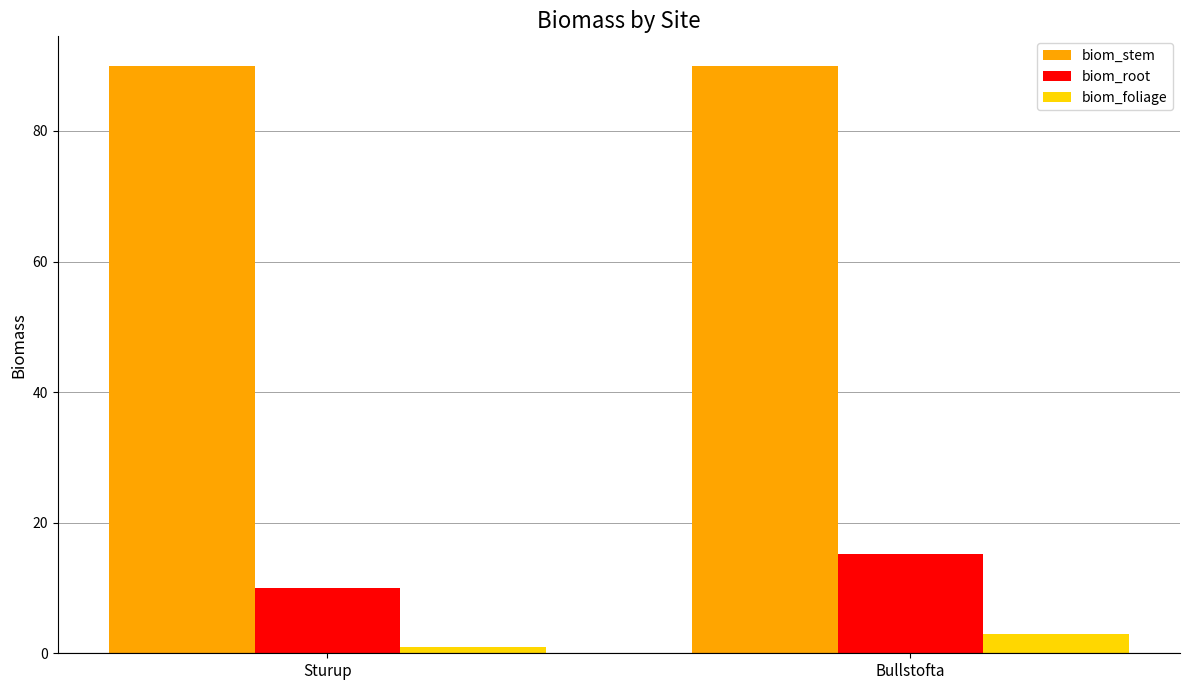

Are the bars grouped side by side (vs. stacked)?

Yes